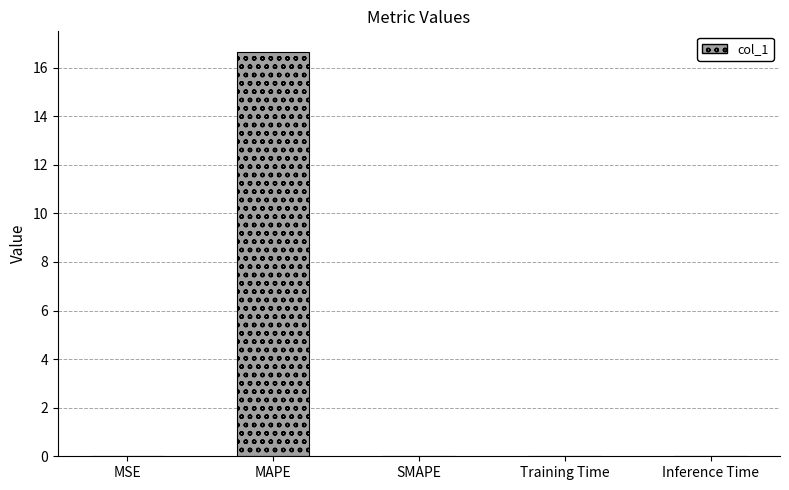

At which category does the chart reach its peak across all series?

MAPE